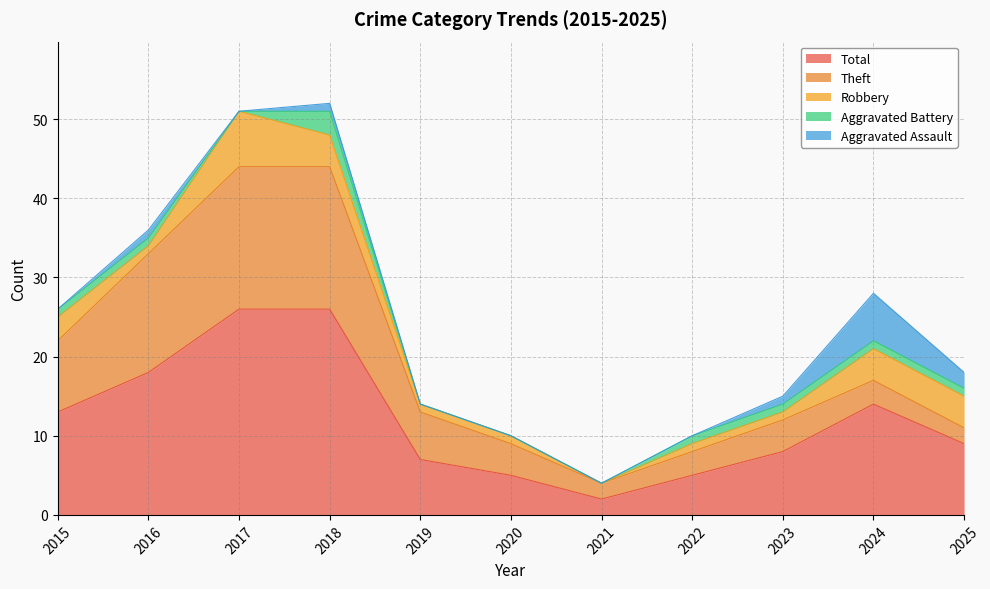

True or false: Aggravated Assault has a value of 2 at 2018.

False